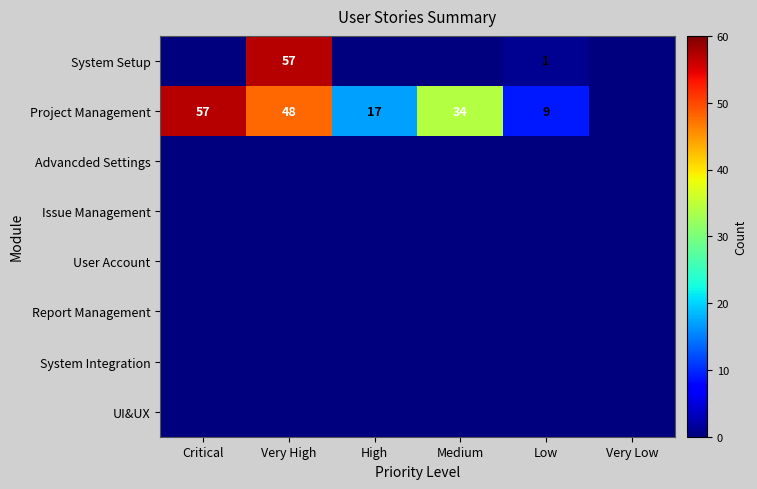

List the series in order of their peak value, lowest first.

Advancded Settings, Issue Management, User Account, Report Management, System Integration, UI&UX, System Setup, Project Management